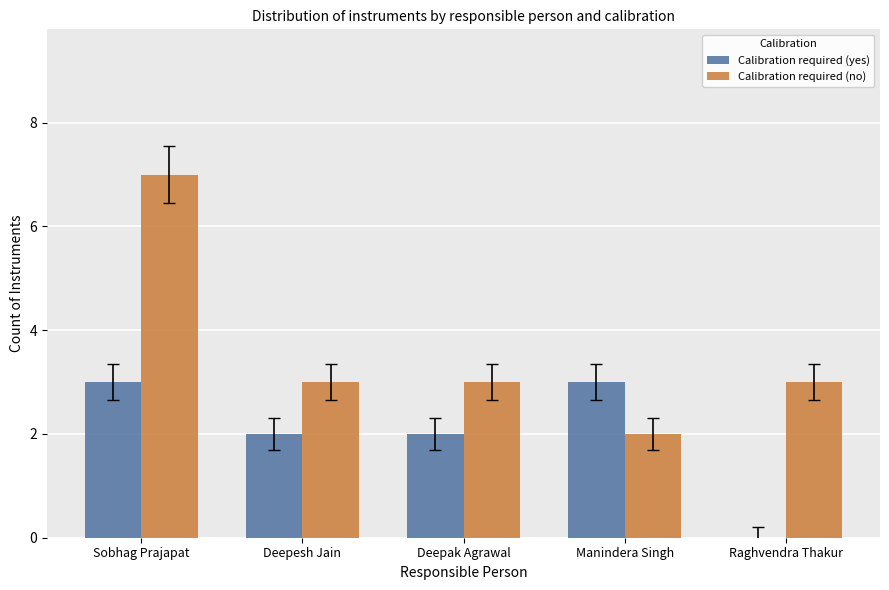

Which series has the largest total across all categories?

Calibration required (no)